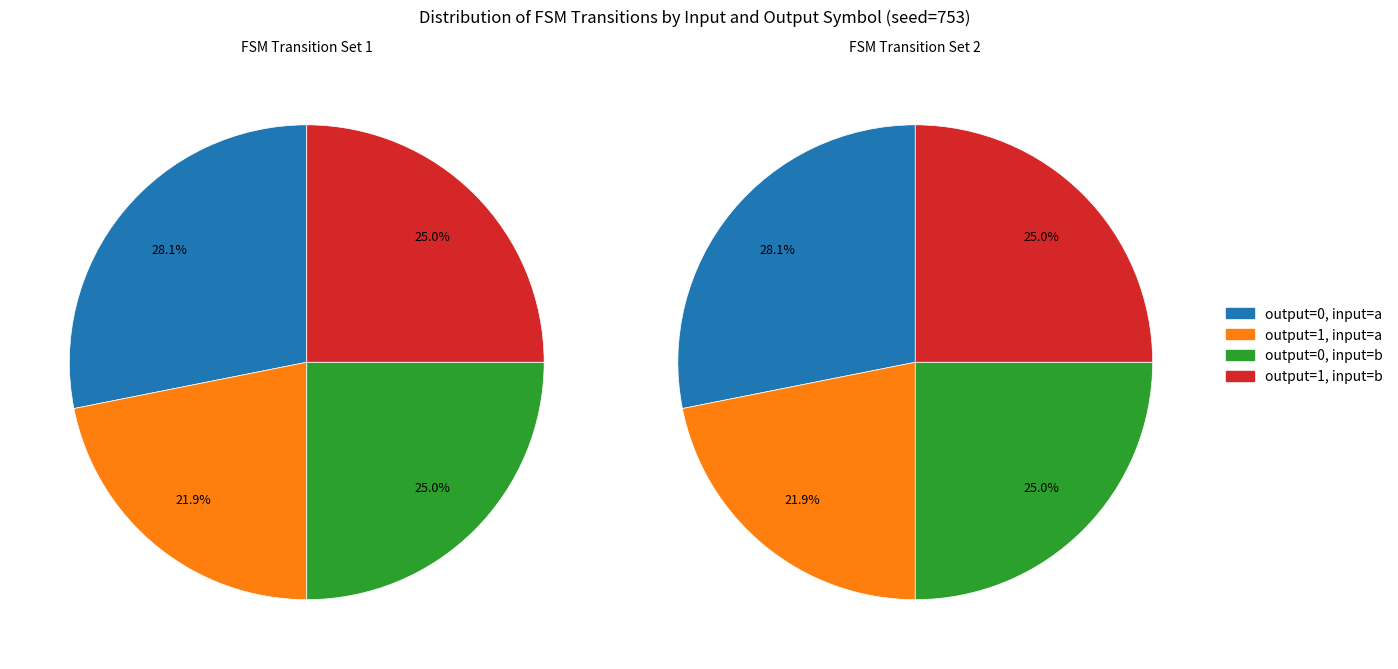

Count the number of slices in the pie.

4